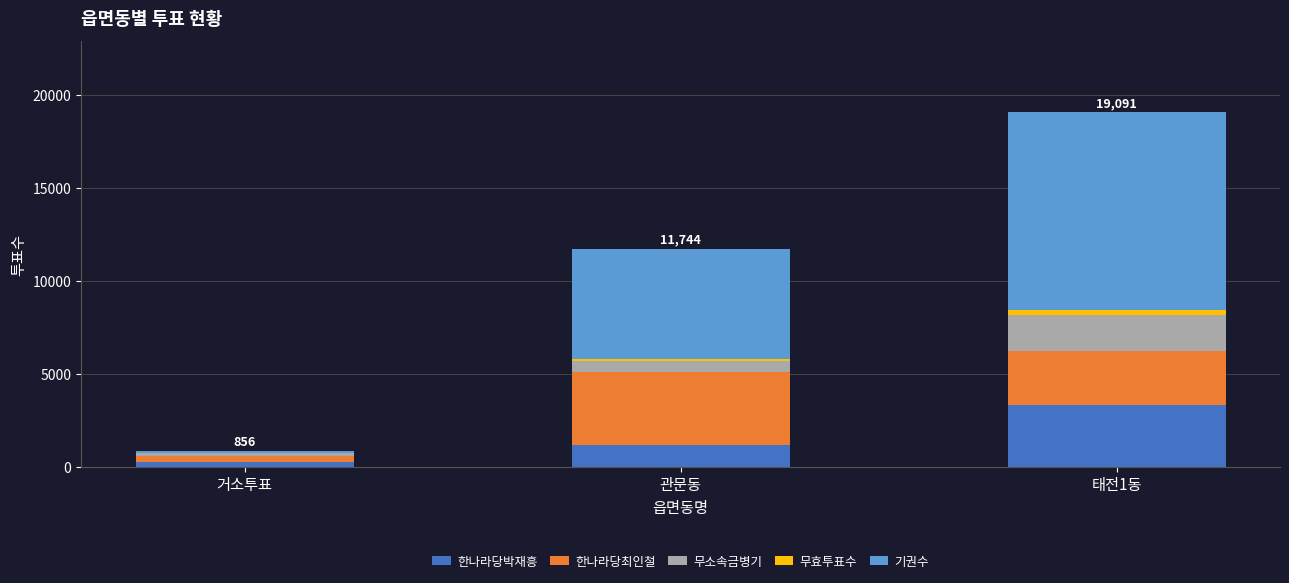

At which label does 한나라당박재흥 reach its peak?

태전1동